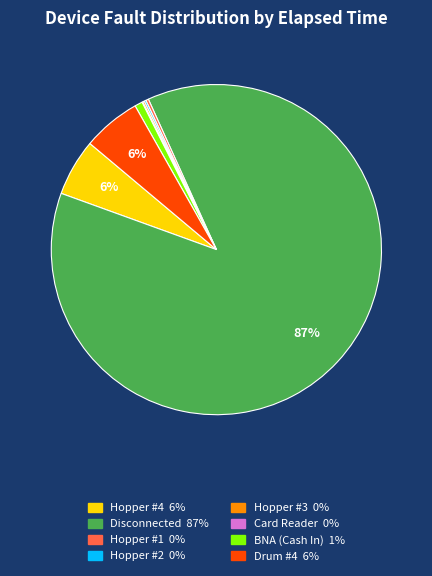

Which category accounts for the majority?

Disconnected